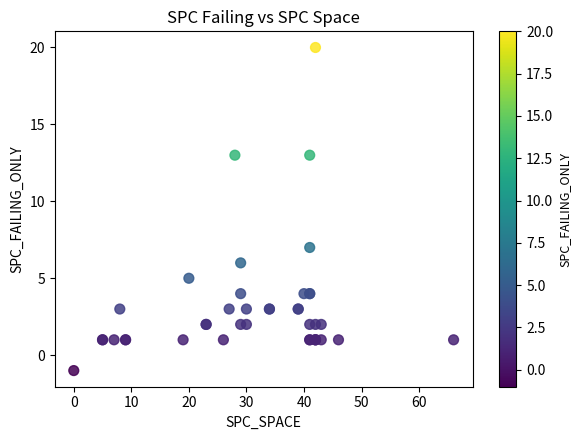

What Y value in the scatter plot is closest to 9?

7